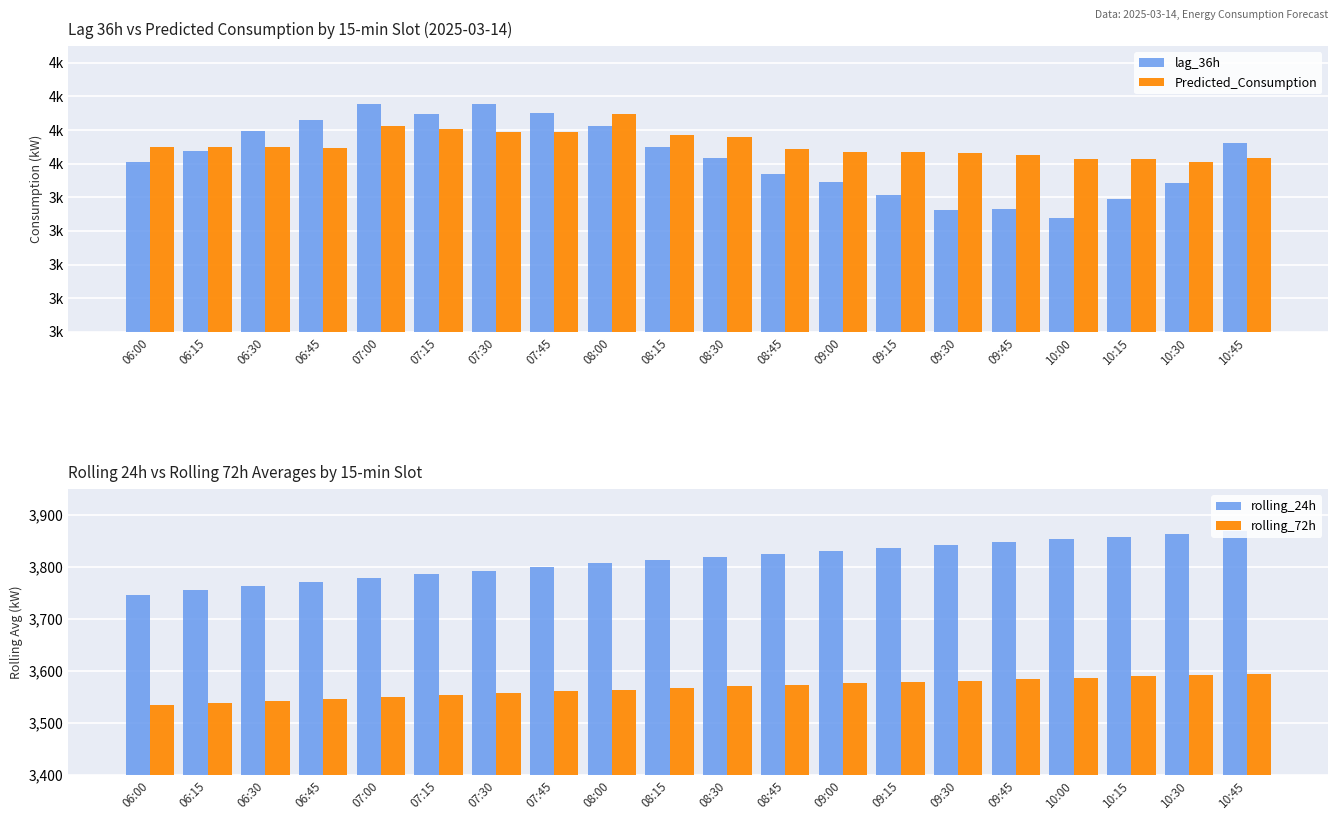

At how many categories does at least one series exceed 4222?

6